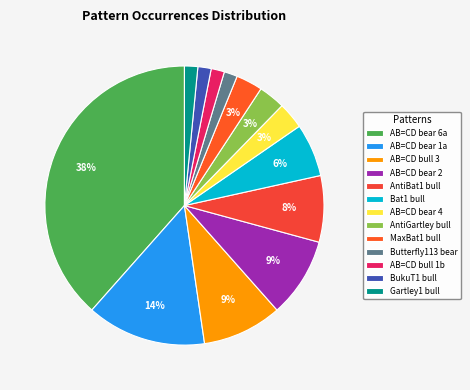

How many segments does this pie chart have?

13